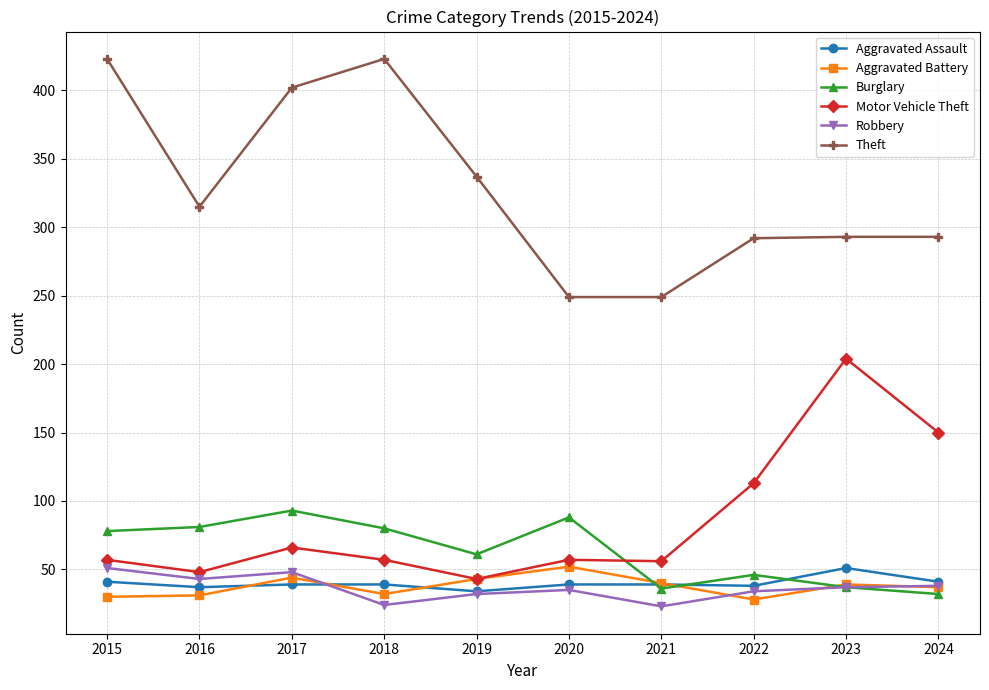

Which series changed the most between 2015 and 2023?

Motor Vehicle Theft